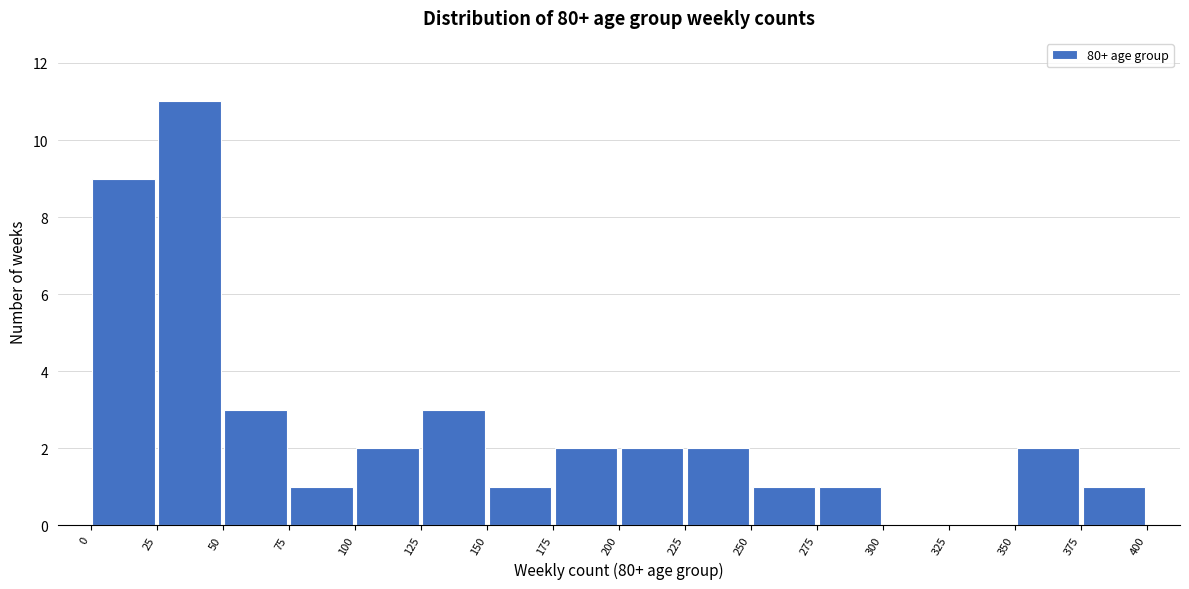

Reading left to right, list every bar in this chart as the range it spans on the x-axis followed by its height. The values are not printed on the chart, so give them approximately, as read against the axis.

0 to 25: 9
25 to 50: 11
50 to 75: 3
75 to 100: 1
100 to 125: 2
125 to 150: 3
150 to 175: 1
175 to 200: 2
200 to 225: 2
225 to 250: 2
250 to 275: 1
275 to 300: 1
300 to 325: 0
325 to 350: 0
350 to 375: 2
375 to 400: 1